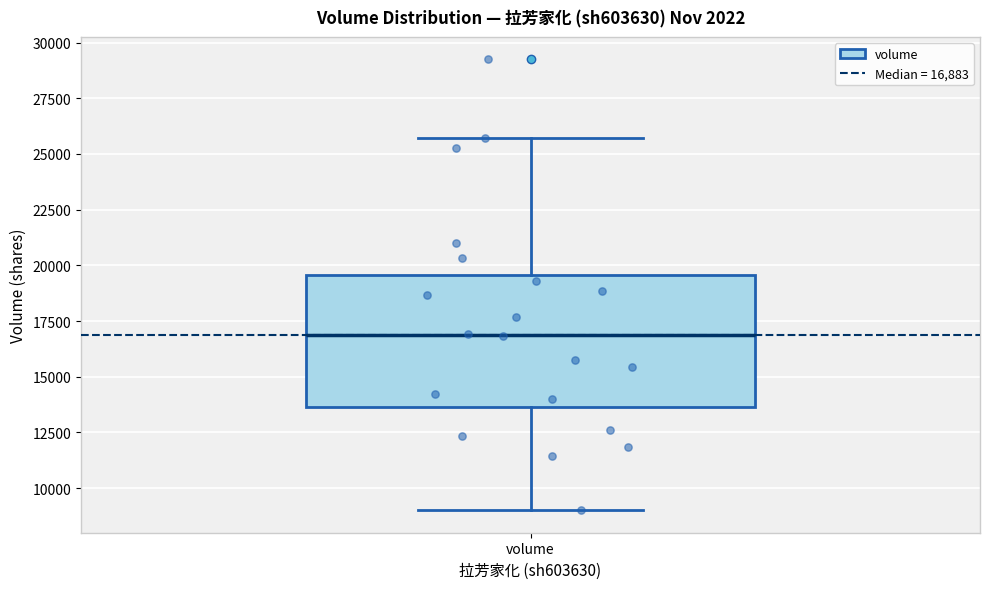

Where does the lower whisker of the box for volume end on the y-axis? The values are not printed on the chart, so give them approximately, as read against the axis.

9000